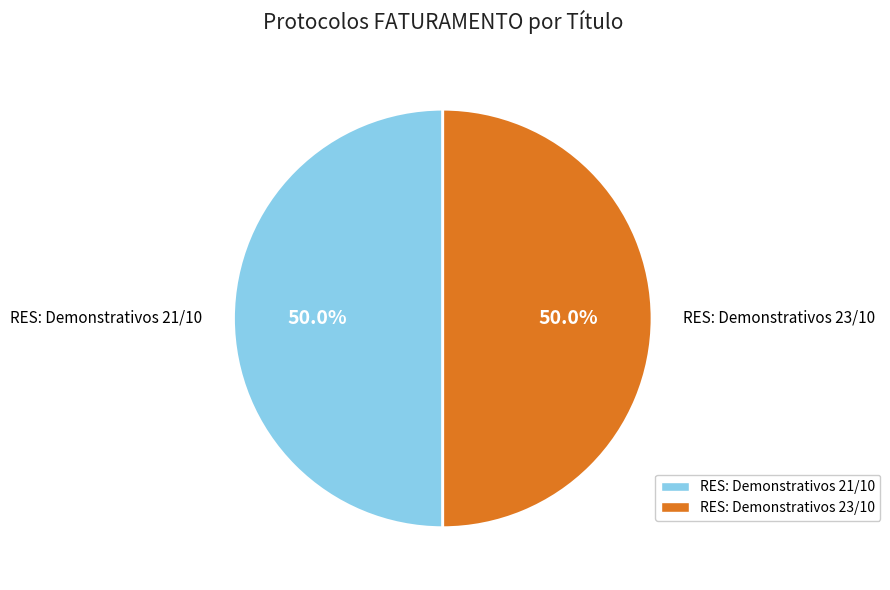

The RES: Demonstrativos 21/10 slice represents 57% of the pie. True or false?

False